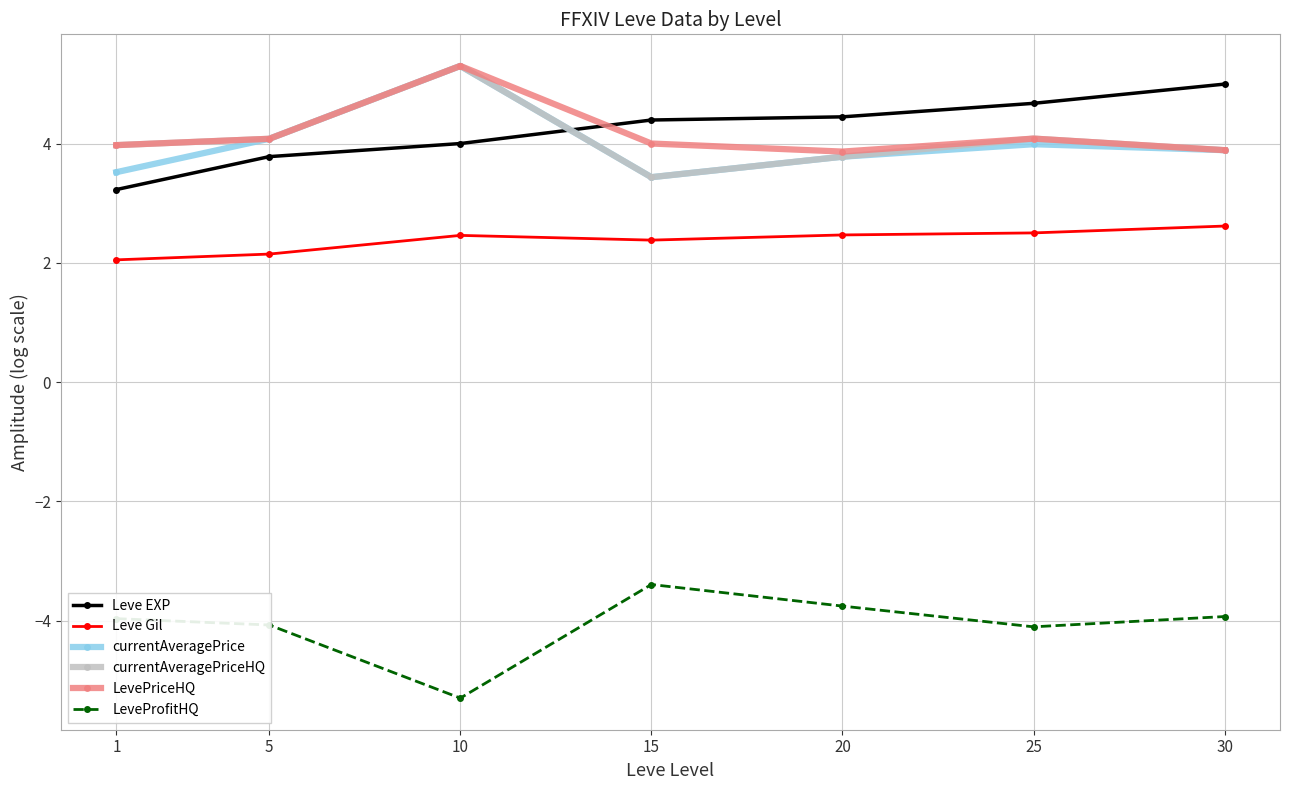

The currentAveragePrice series shows 1.0 at 5. True or false?

False